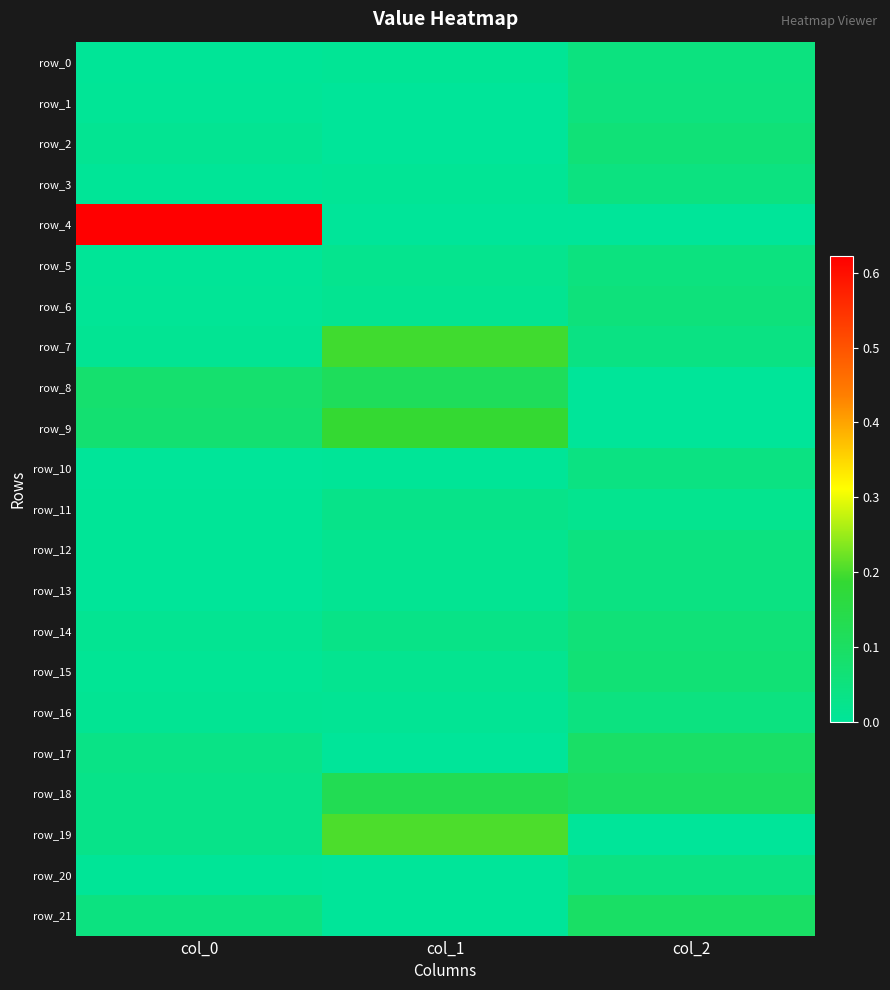

The row_5 series shows 0.0 at col_0. True or false?

True